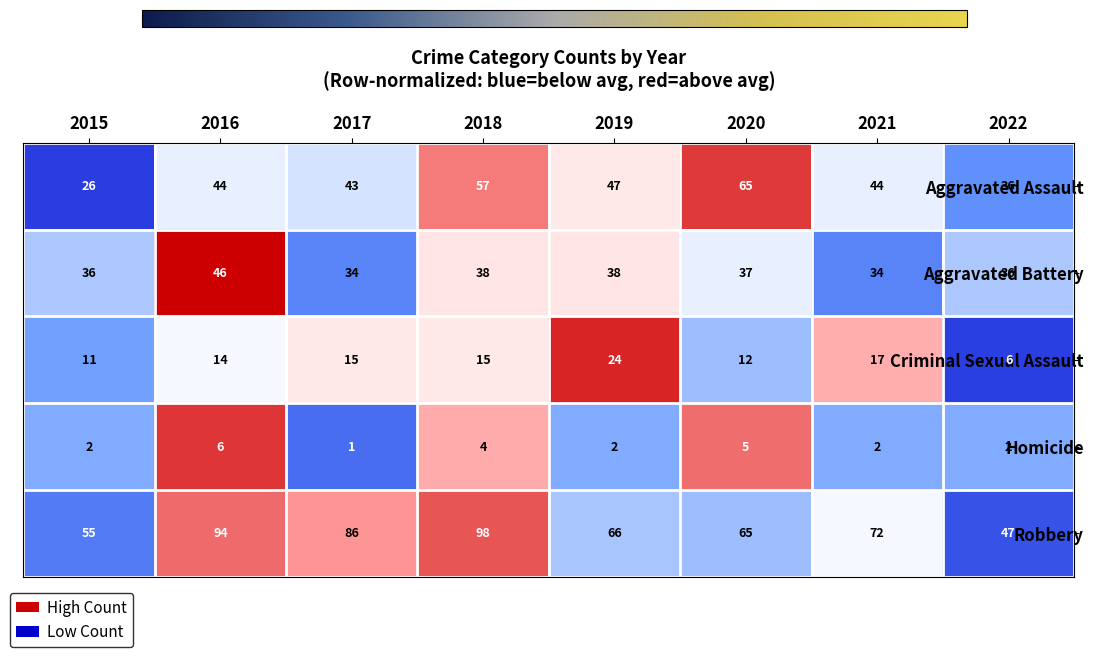

What is the difference between the highest and lowest values at 2019?

64